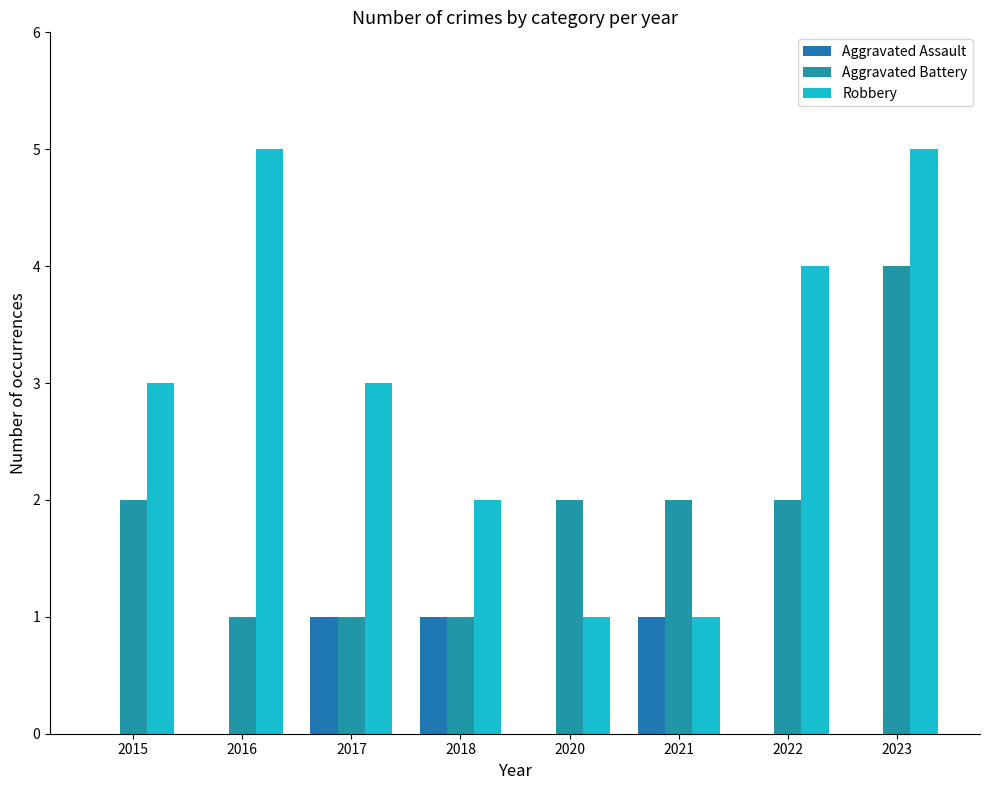

Which label corresponds to the smallest value in the chart?

2015